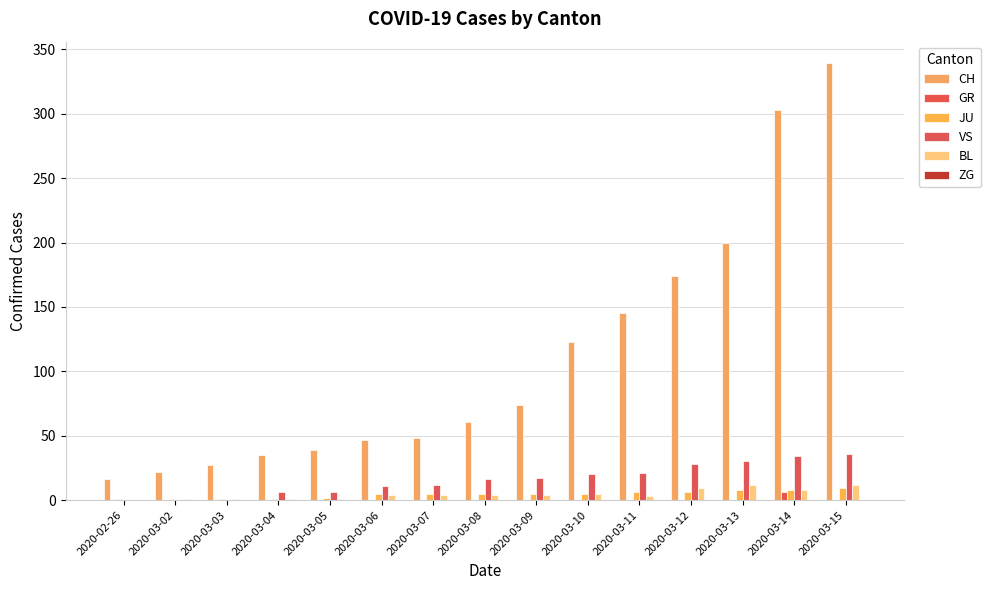

How many series are shown in this chart?

5